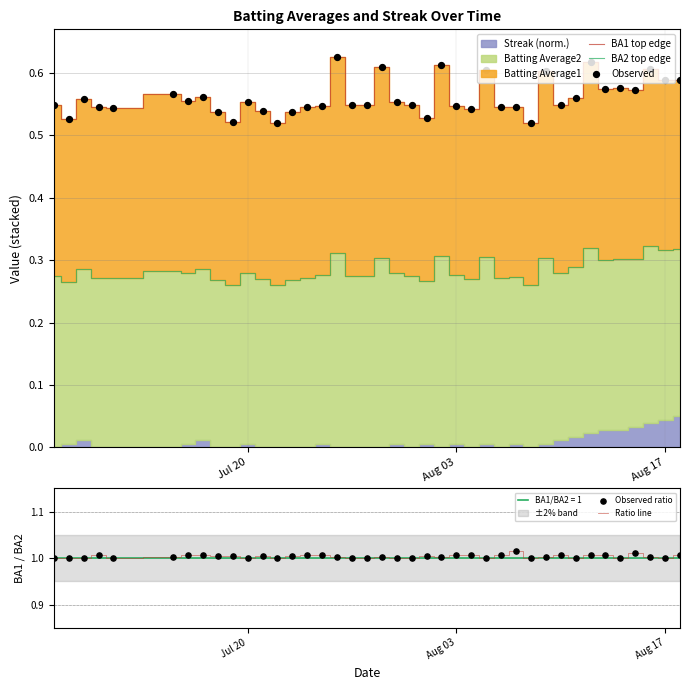

True or false: BA1 top edge and BA2 top edge intersect in this chart.

False